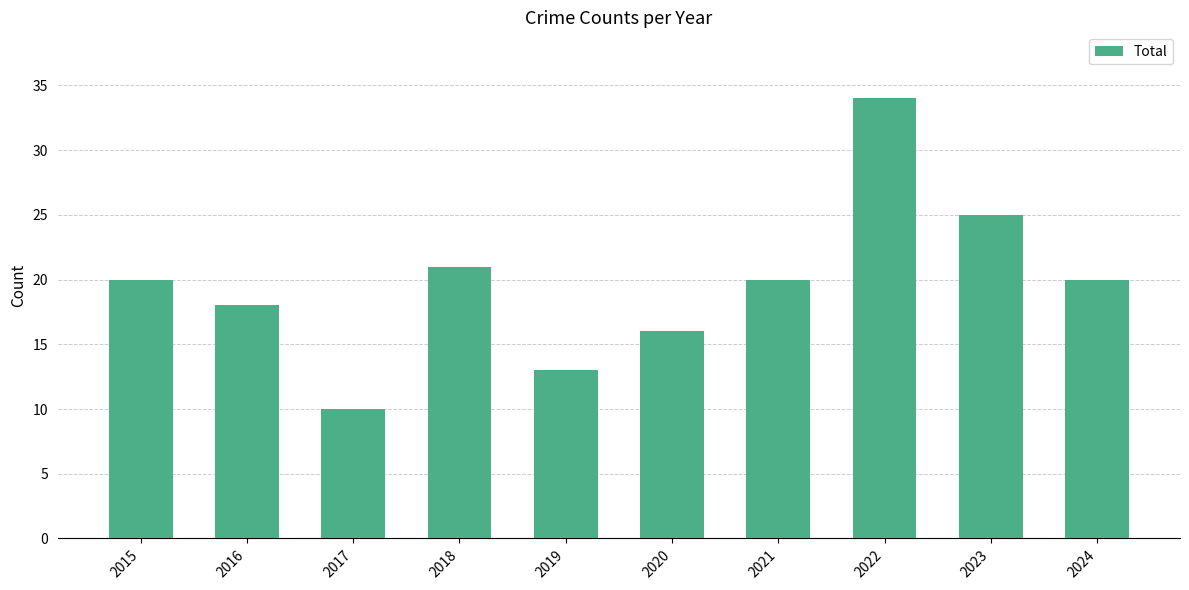

Between 2023 and 2020, which is larger?

2023